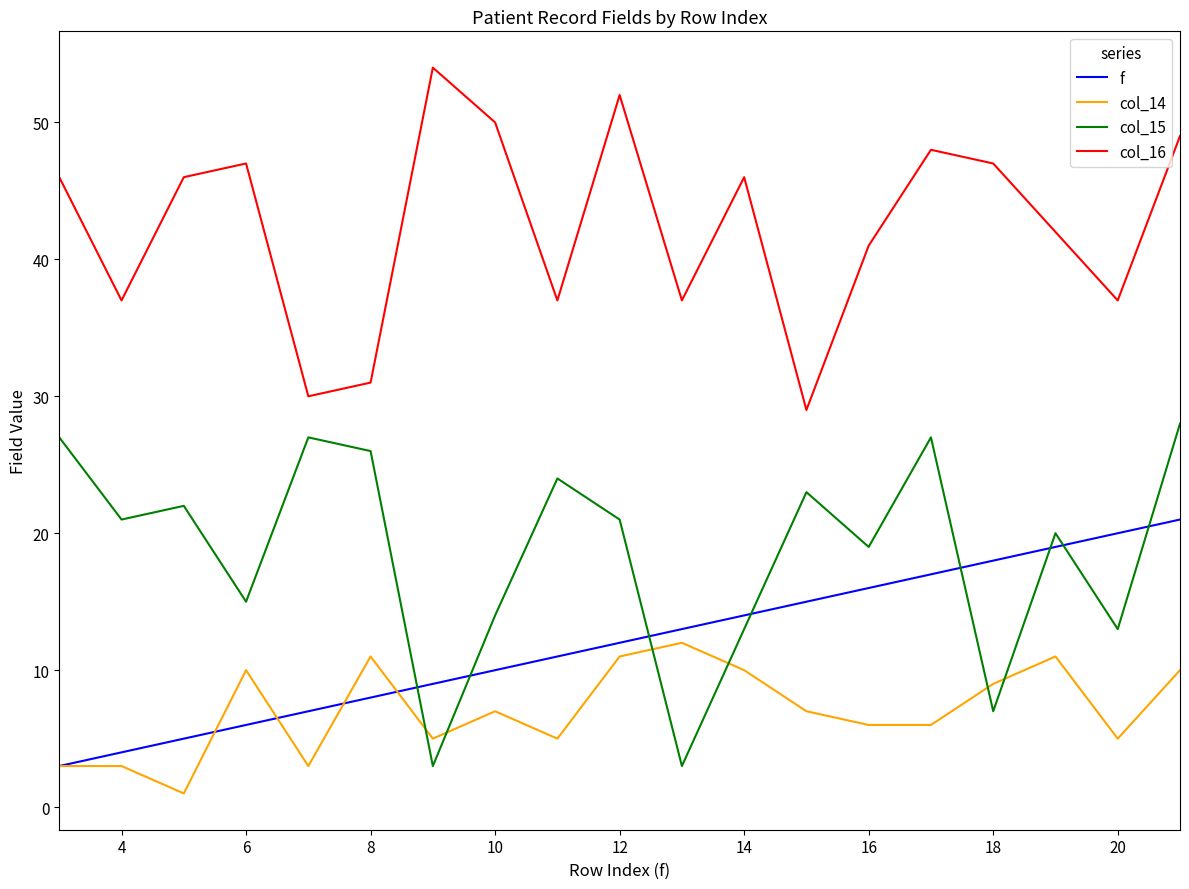

What is the greatest value displayed?

54